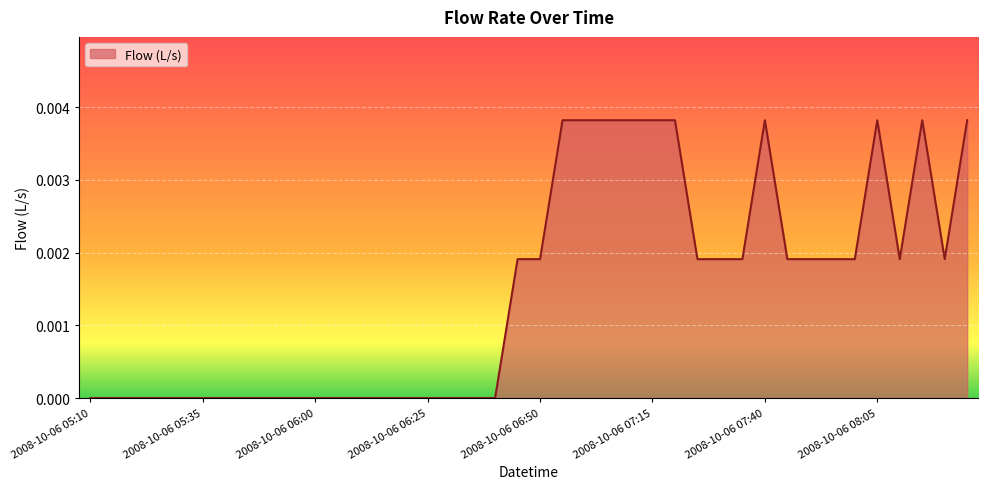

How many lines are shown in the chart?

1